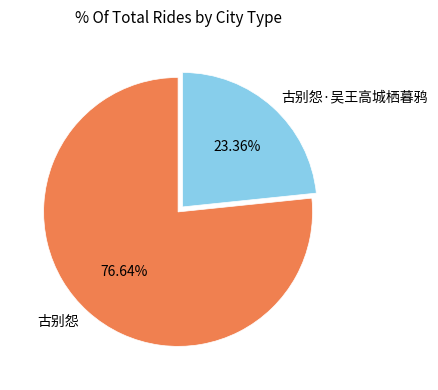

What is the majority slice?

古别怨